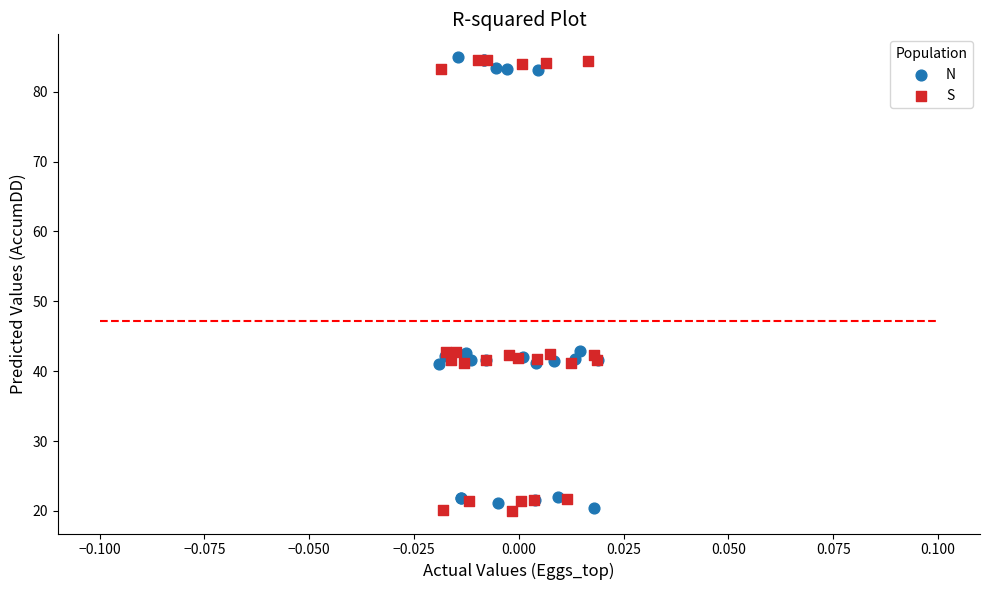

What are all the series names shown in the legend?

N, S